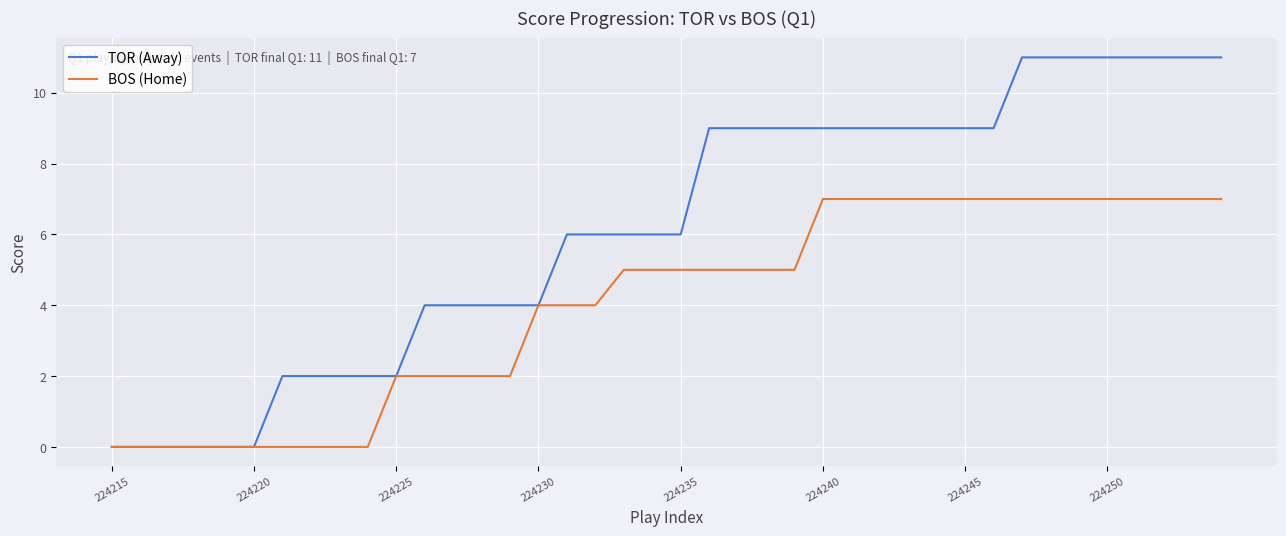

Which series has the largest total across all categories?

TOR (Away)